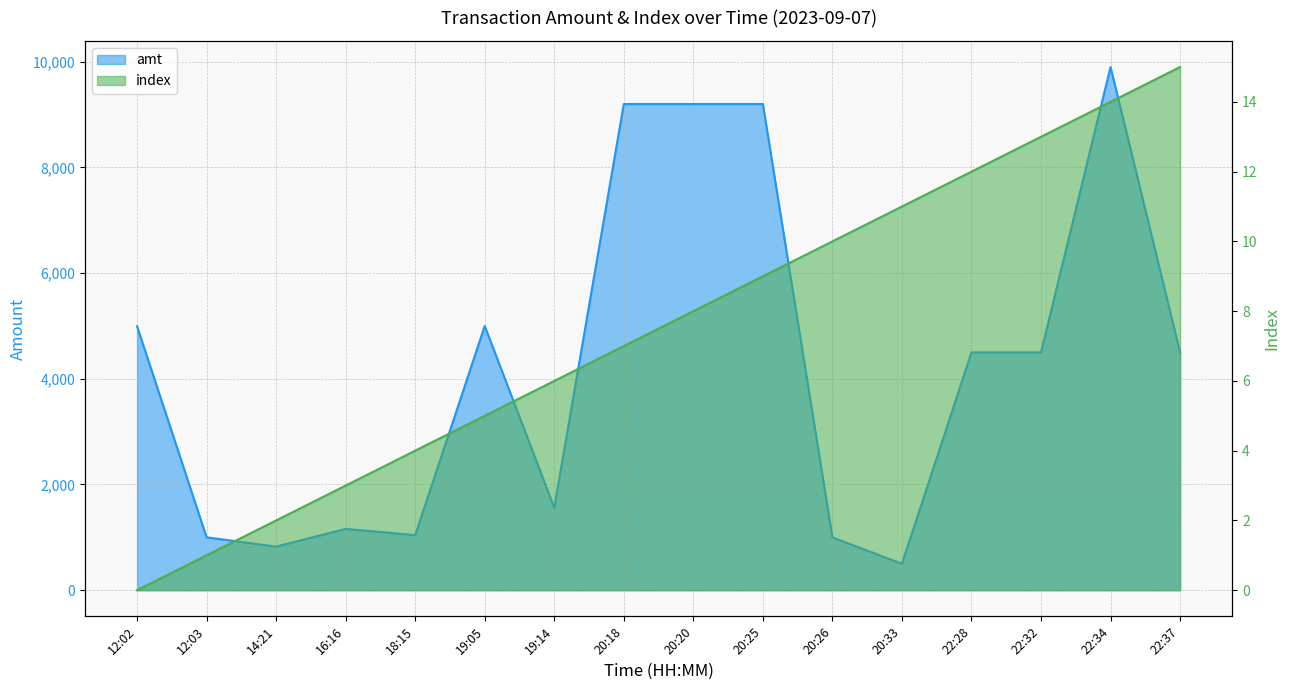

What are all the series names shown in the legend?

amt, index